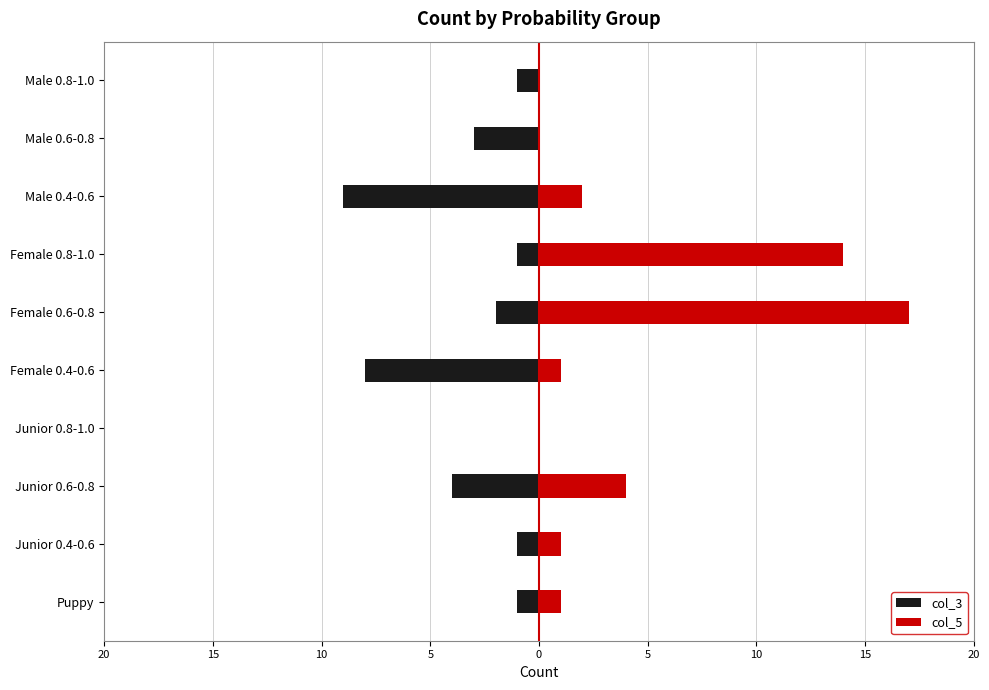

True or false: col_3 has a value of -1 at Male 0.8-1.0.

False